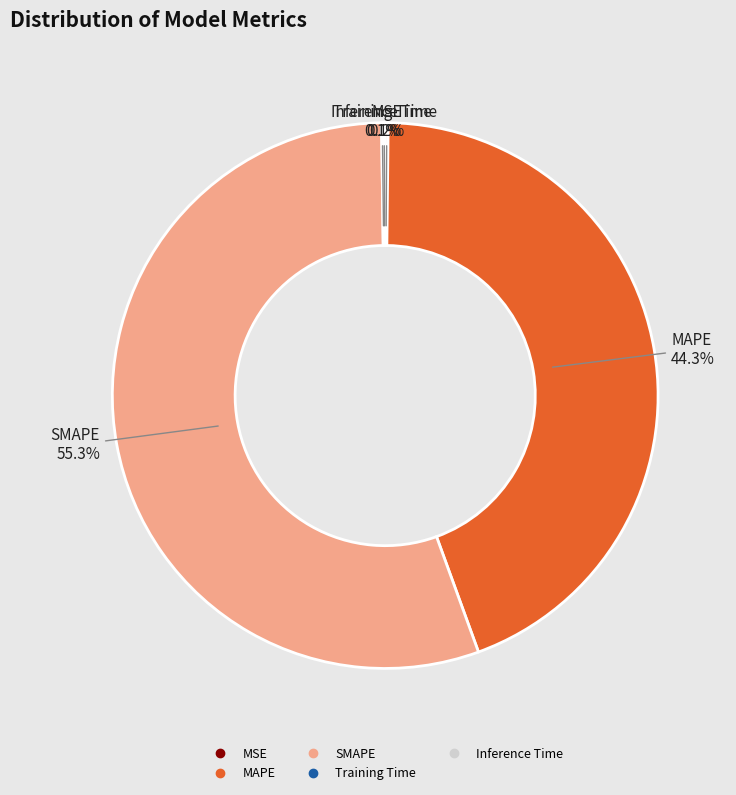

Which has a higher value, MAPE or SMAPE?

SMAPE